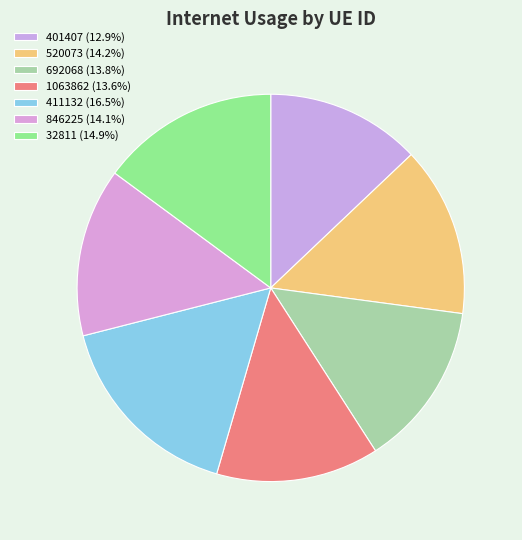

Does any single category account for the majority?

No